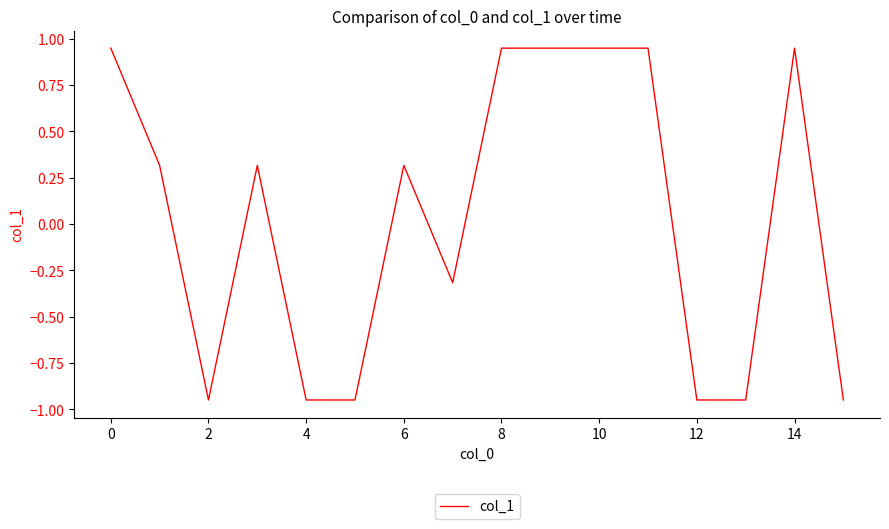

What is the difference between the maximum and minimum values?

1.9